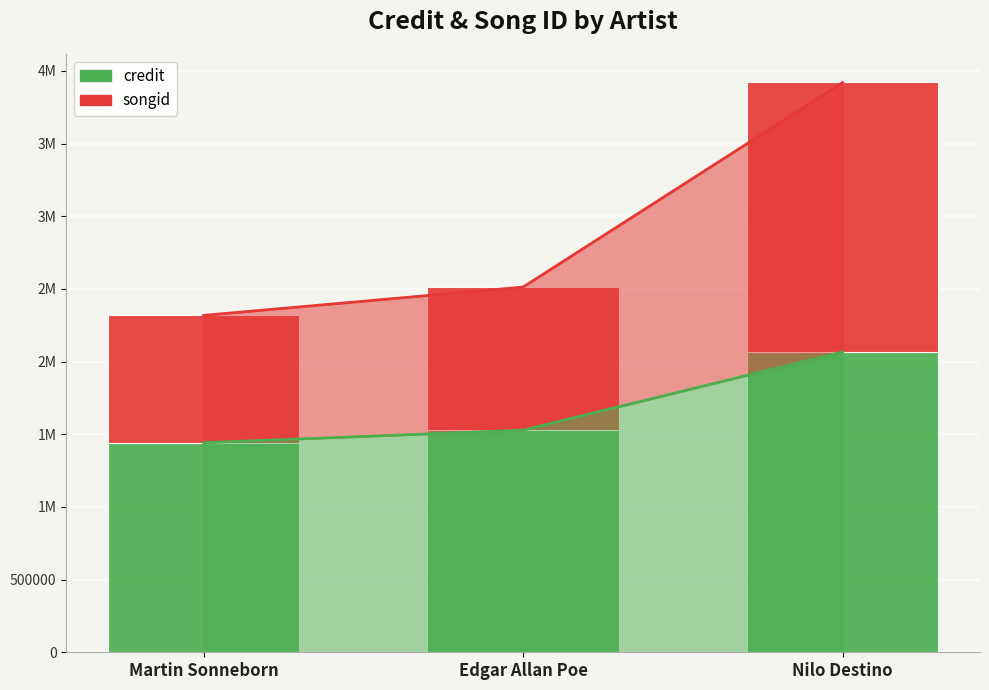

What is the label of the 1st bar from the left?

Martin Sonneborn